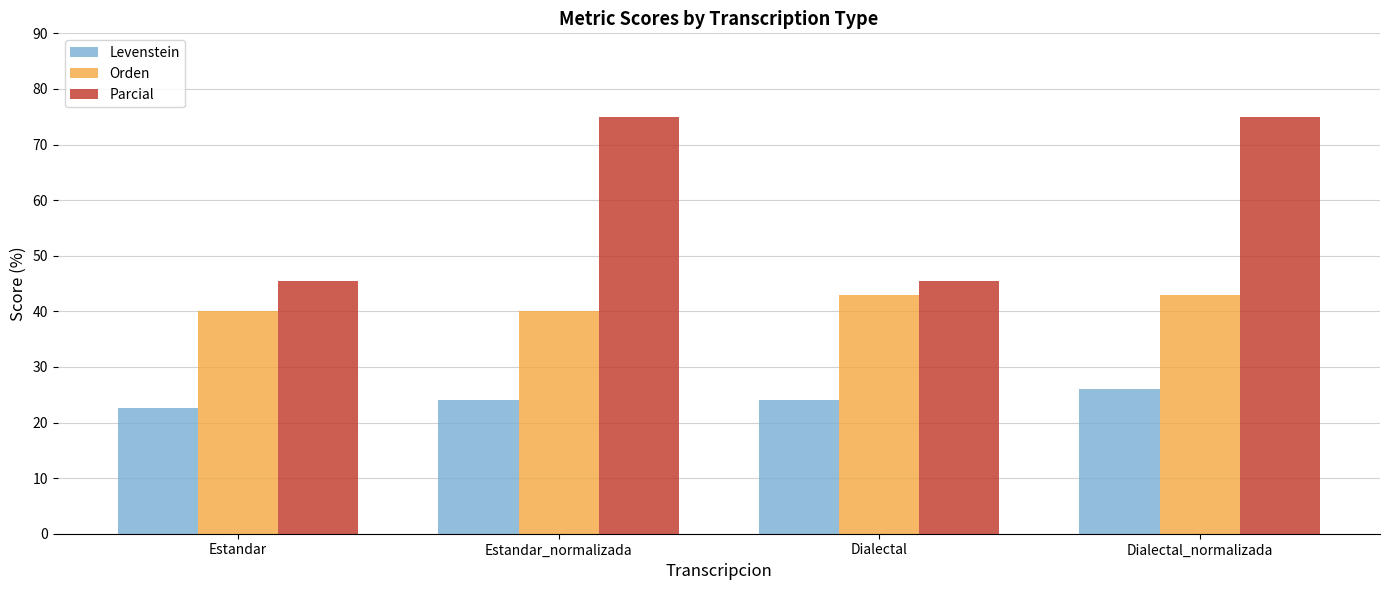

Which category has the lowest value across all series?

Estandar